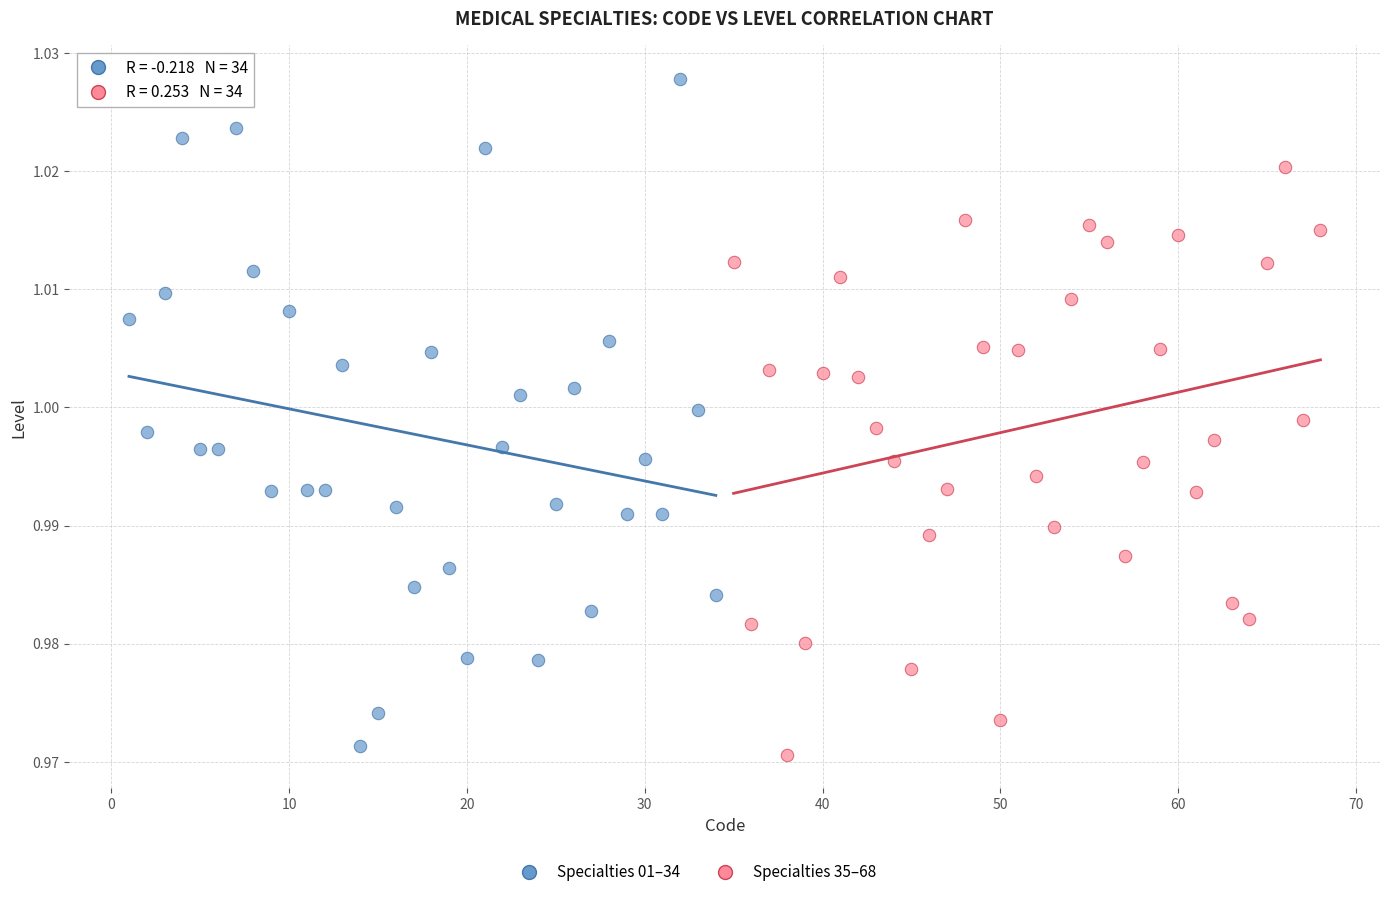

Which series has the largest Y range (max minus min)?

Specialties 01–34